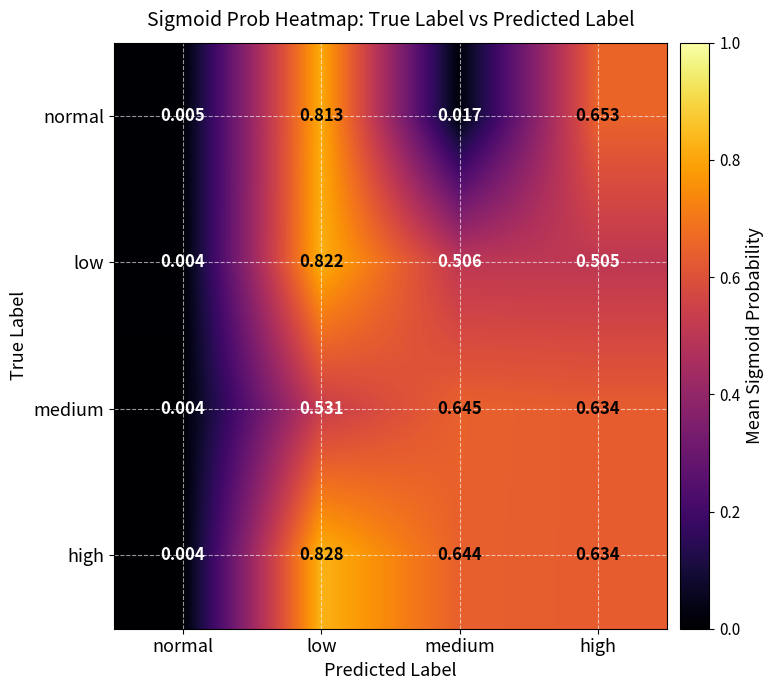

Rank the categories by normal value from highest to lowest.

low, high, medium, normal